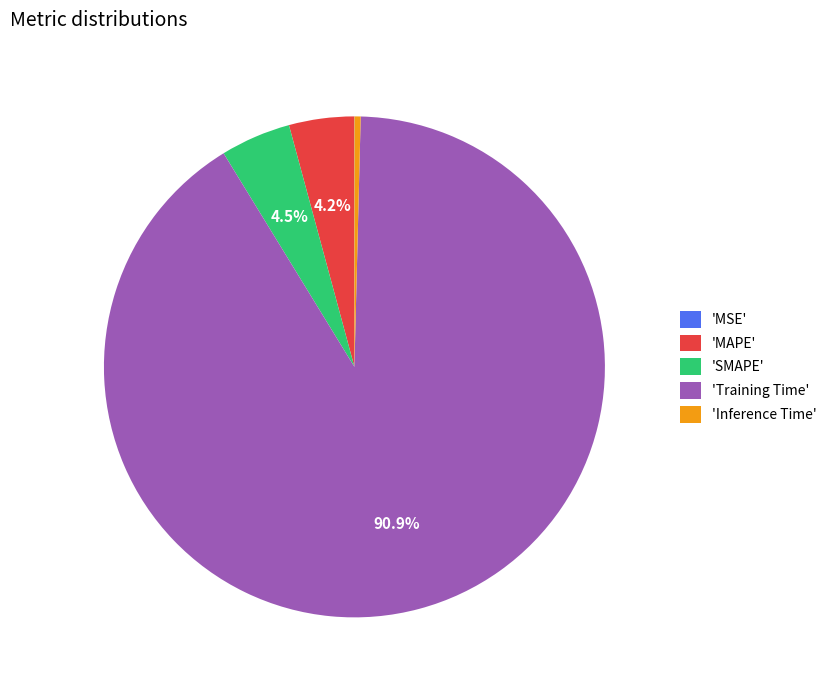

How much of the chart is everything except 'MAPE'?

95.8%